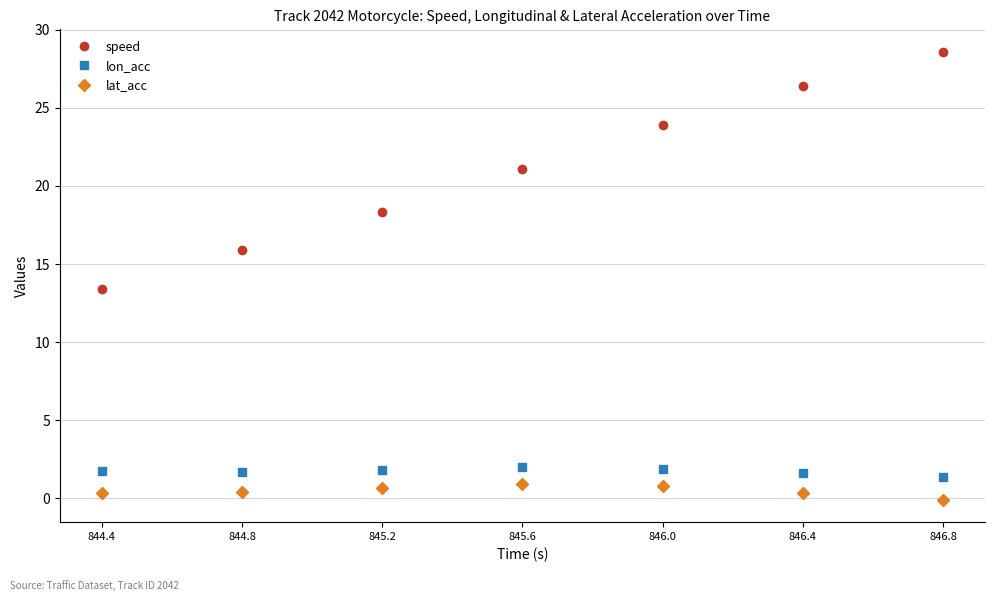

The speed series shows 26.4 at 846.4. True or false?

True